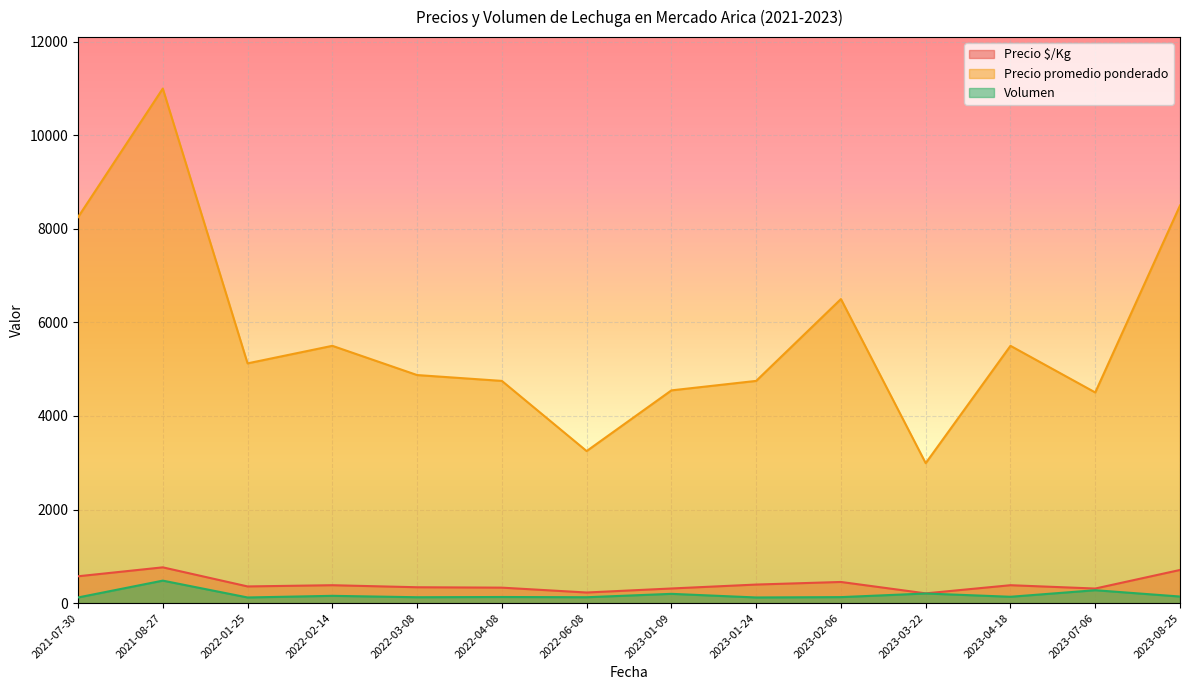

Which category has the highest value in the Precio $/Kg series?

2021-08-27